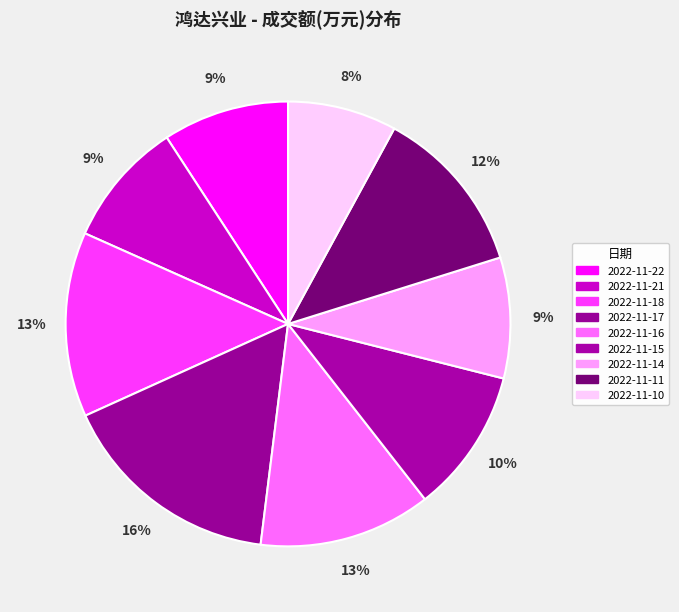

True or false: 2022-11-21 accounts for 9% of the total.

True